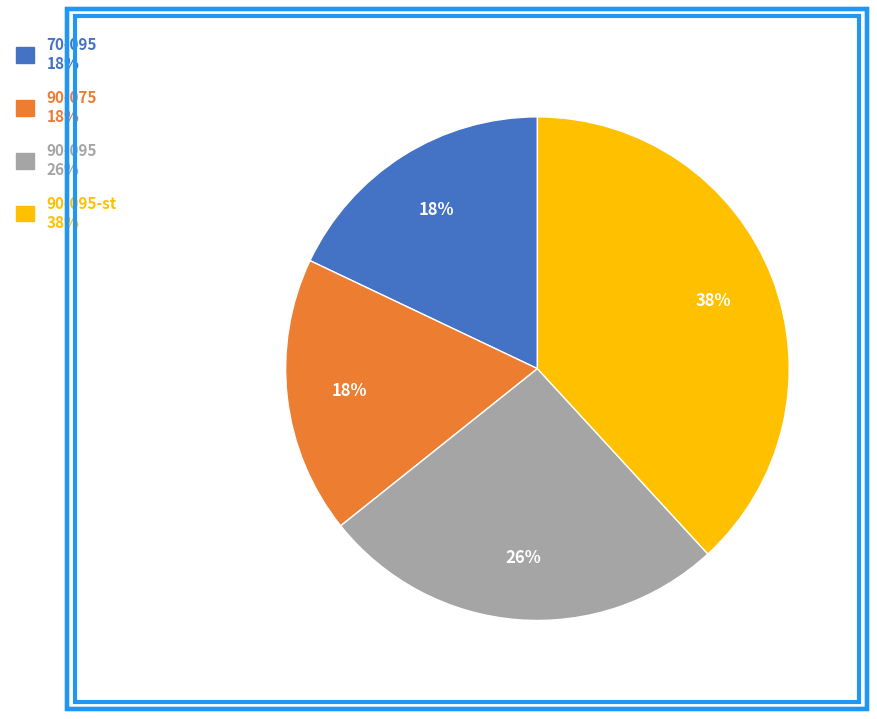

To the nearest percent, what is the average slice percentage?

25%